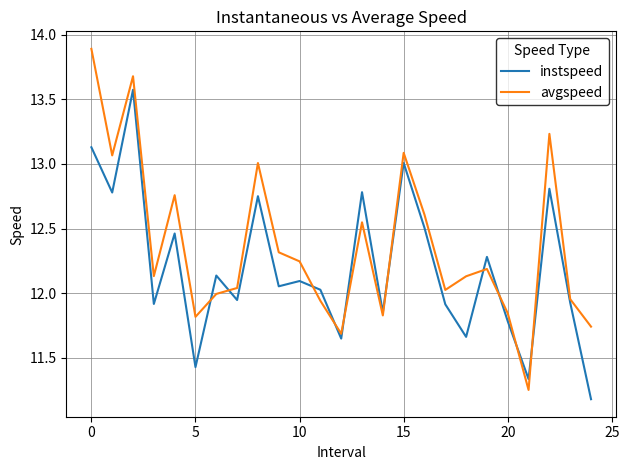

What is the highest value of the avgspeed series?

13.9